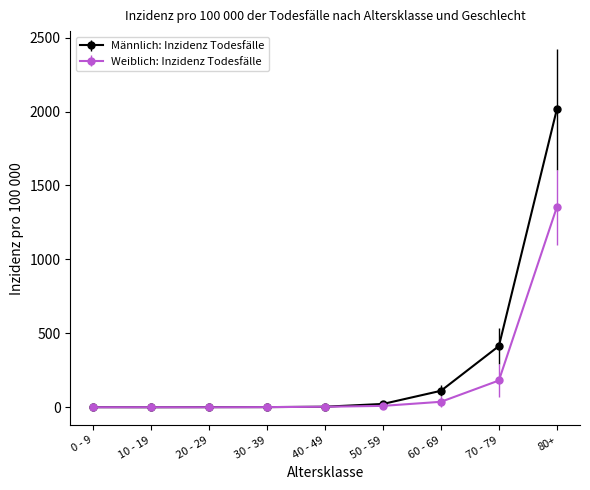

What is the difference between the highest and lowest values at 80+?

661.6